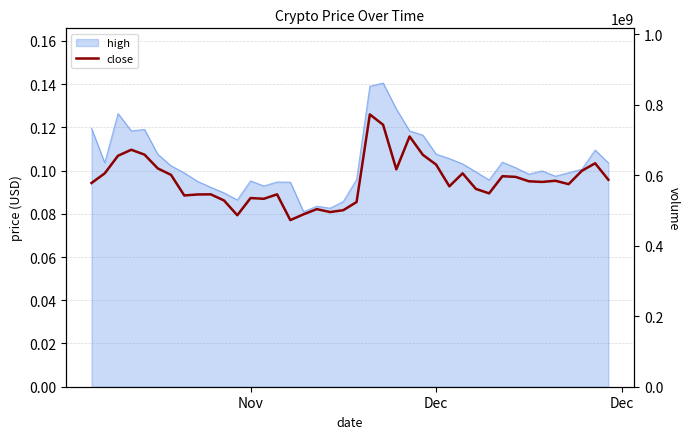

What is the value of the 16th point from the left?

0.1